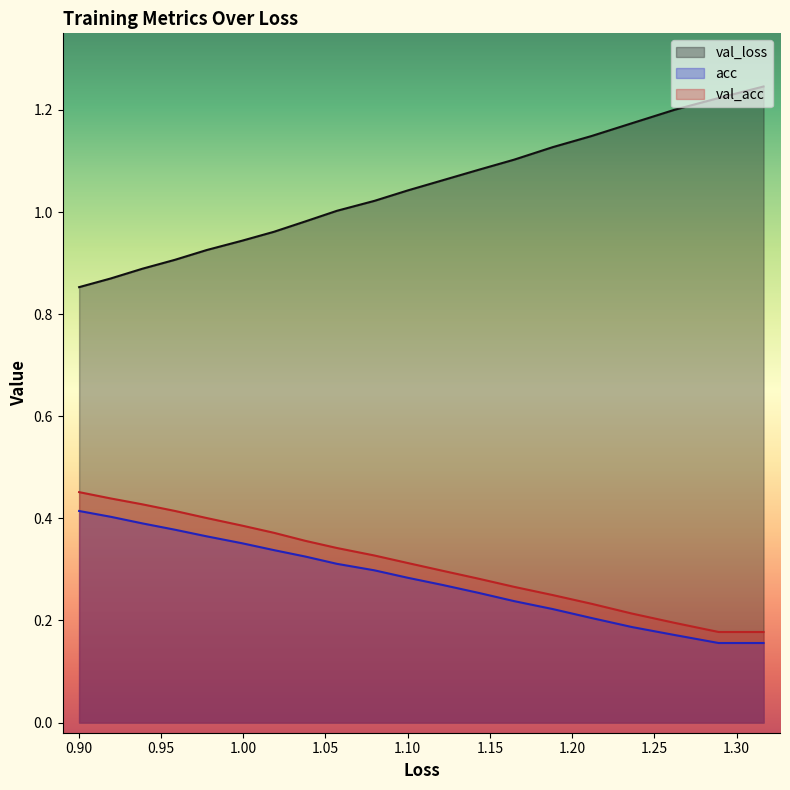

What are all the series names shown in the legend?

val_loss, acc, val_acc